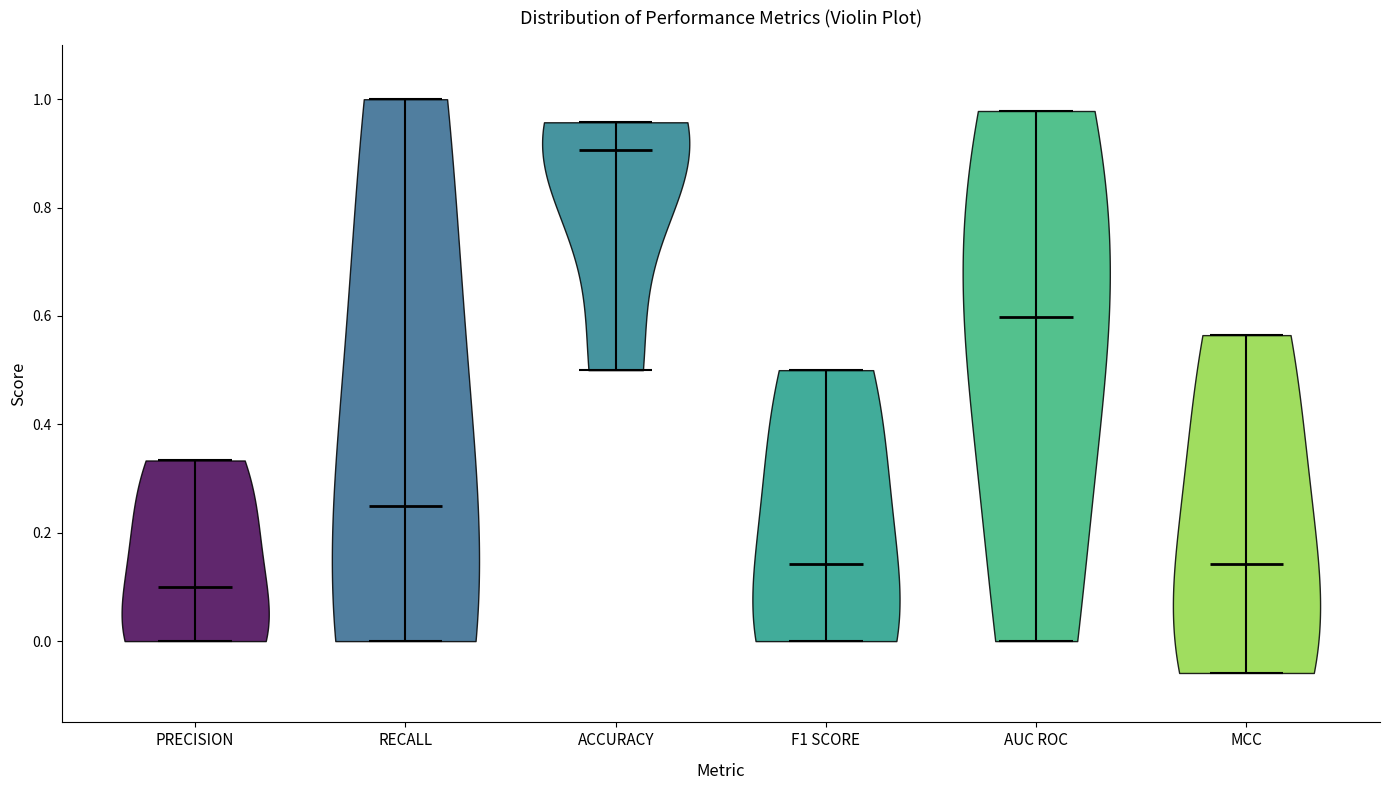

What is the lowest point the violin for PRECISION reaches on the y-axis? The values are not printed on the chart, so give them approximately, as read against the axis.

0.00